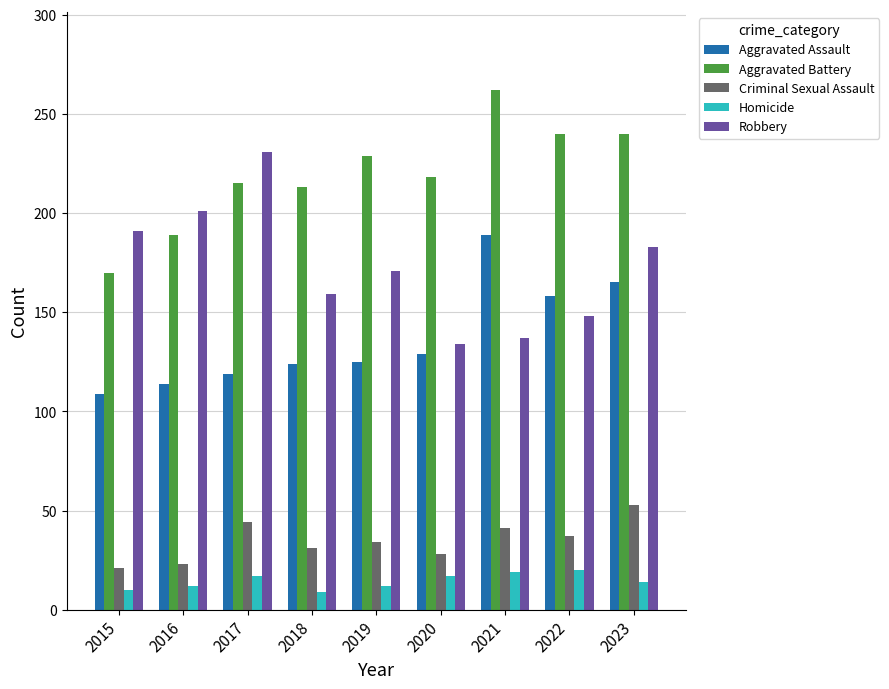

Which category has the highest value across all series?

2021